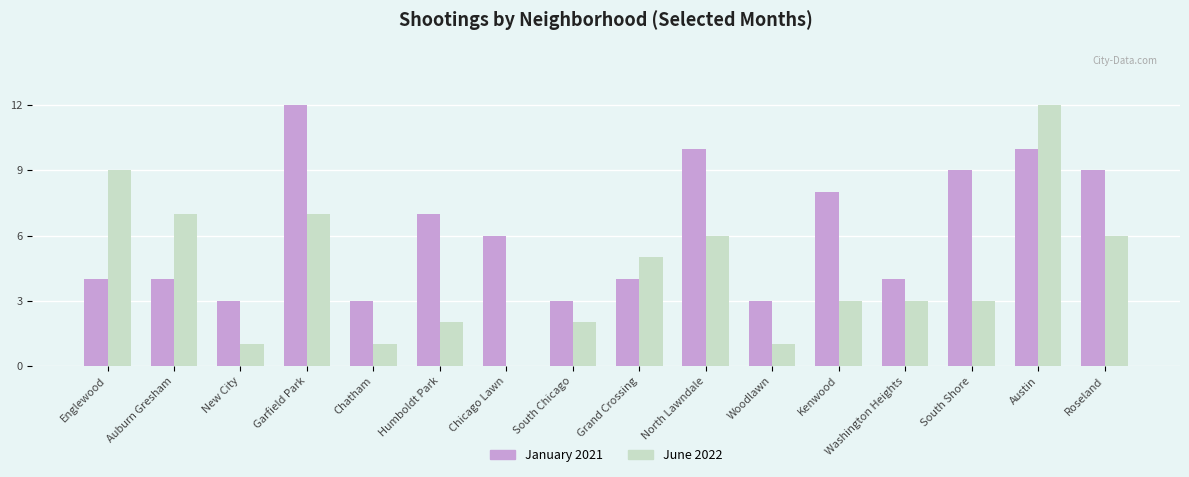

True or false: January 2021 has a value of 20 at Garfield Park.

False